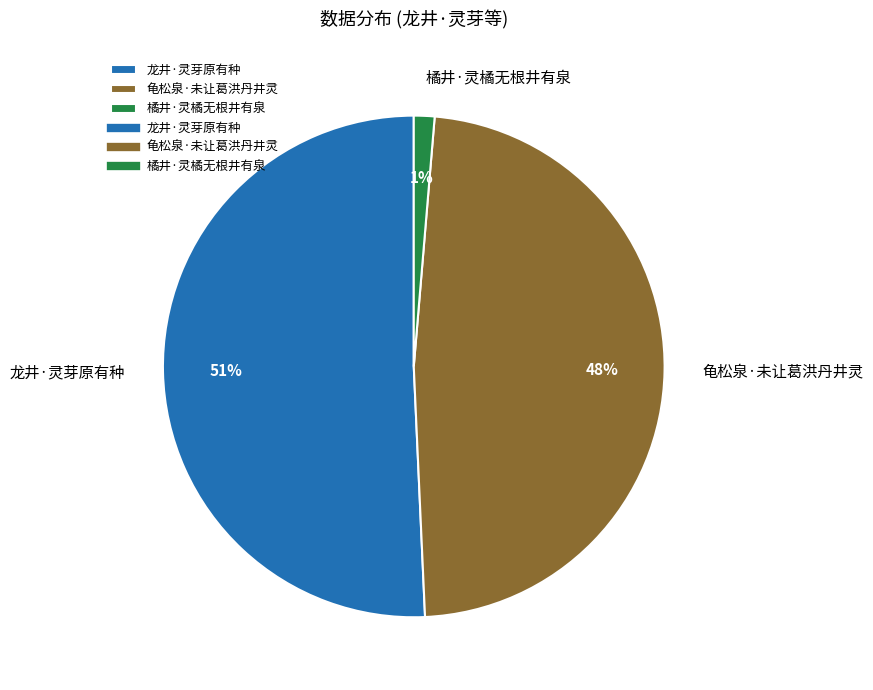

Is it true that 龟松泉·未让葛洪丹井灵 is 48% of the pie?

True